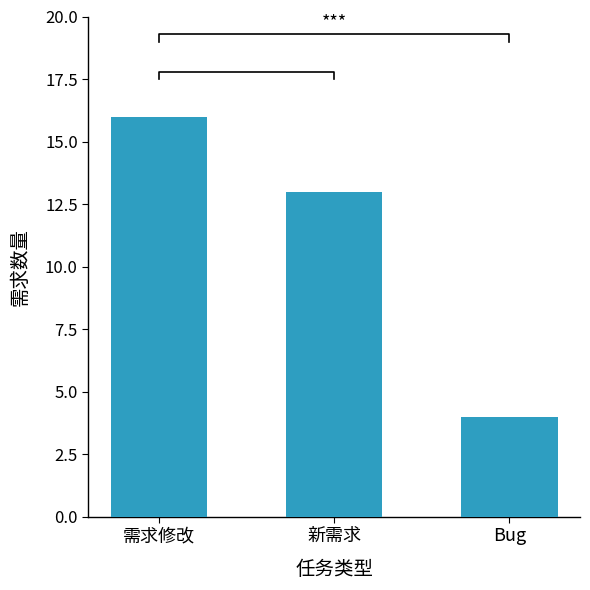

Reading left to right, extract all data points from this chart.

需求修改=16	新需求=13	Bug=4